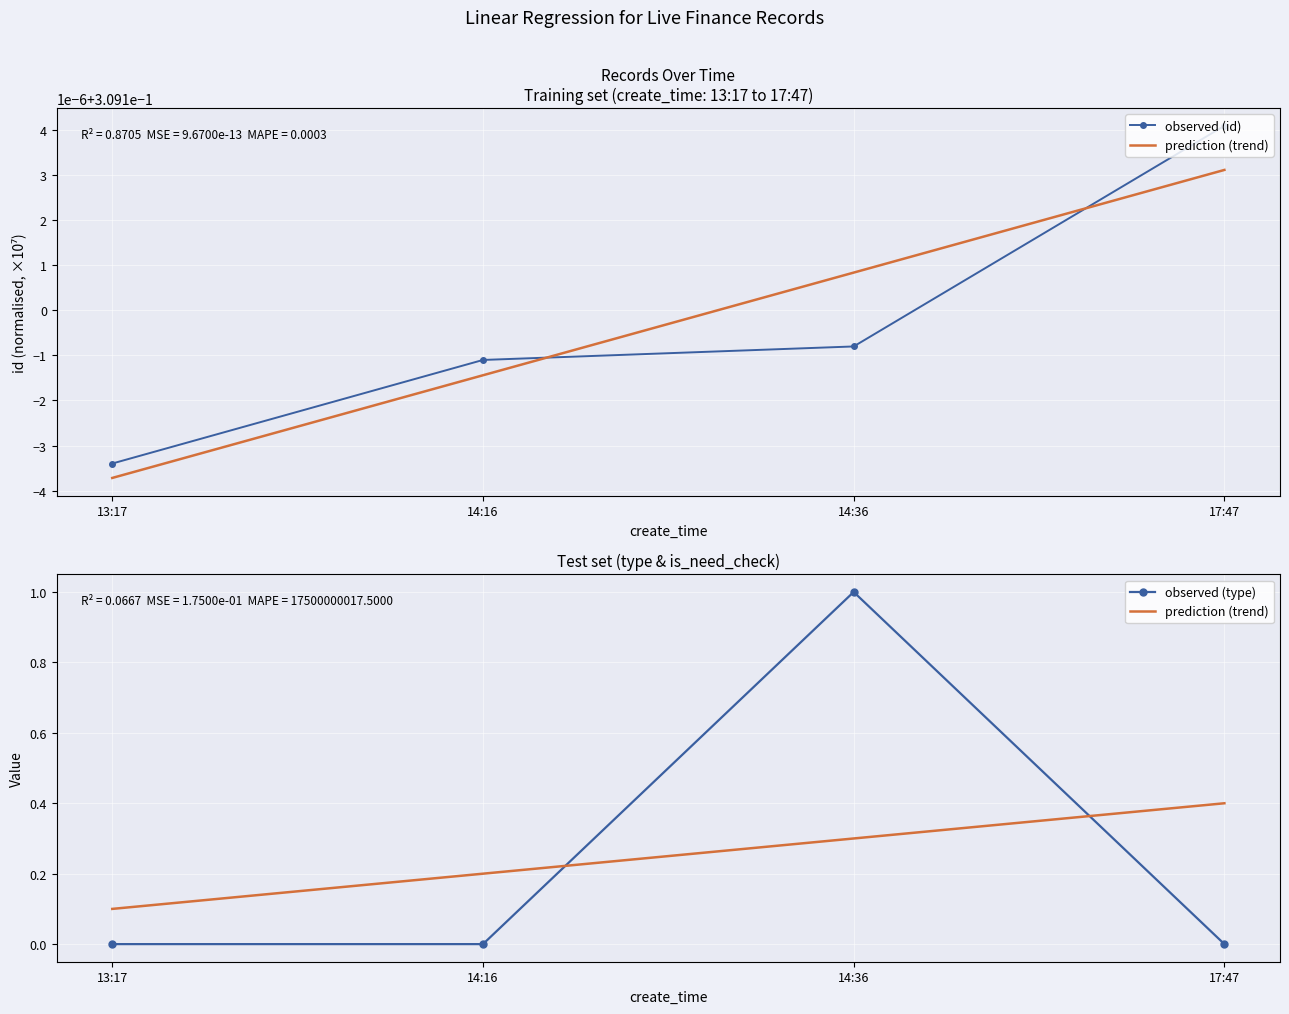

Where do prediction (trend) and observed (id) first cross each other?

14:36 and 17:47